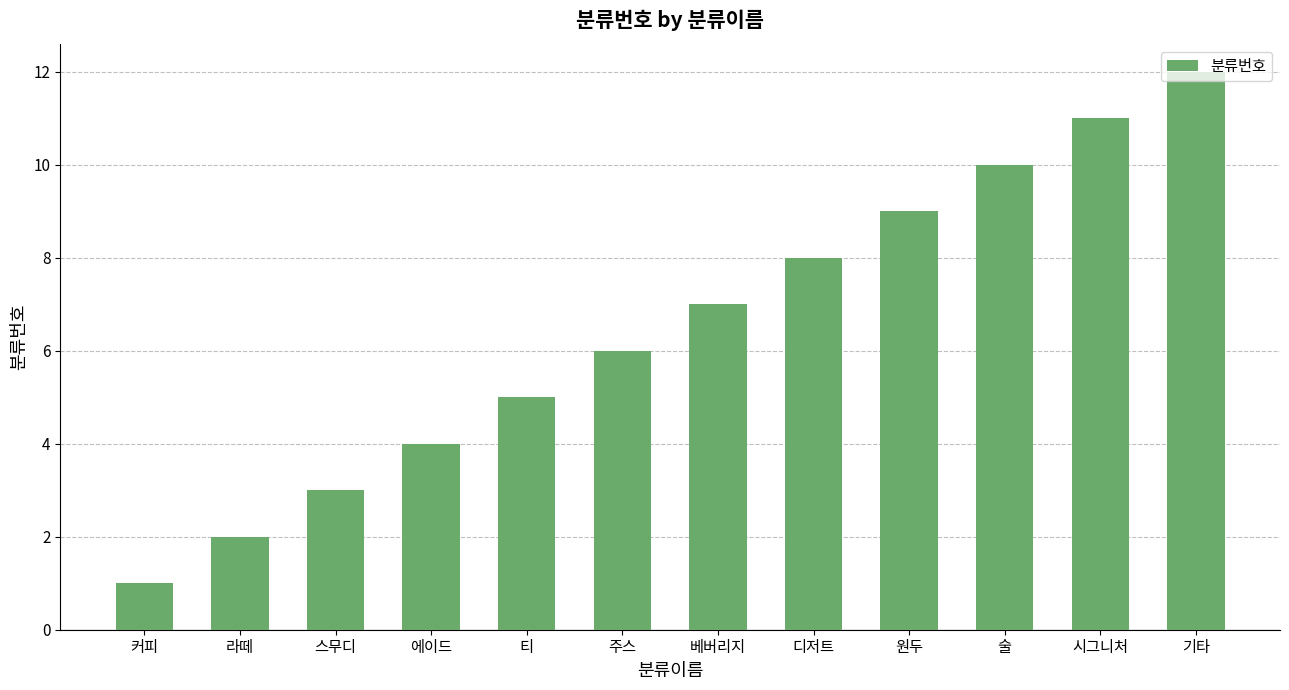

Between 디저트 and 티, which is larger?

디저트